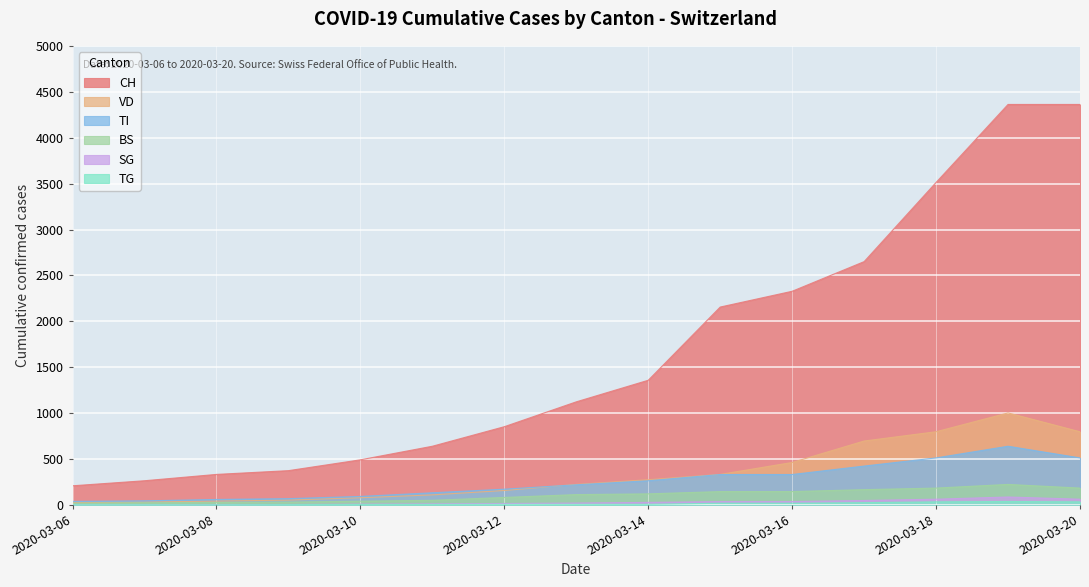

How many values in the VD series exceed 222?

7